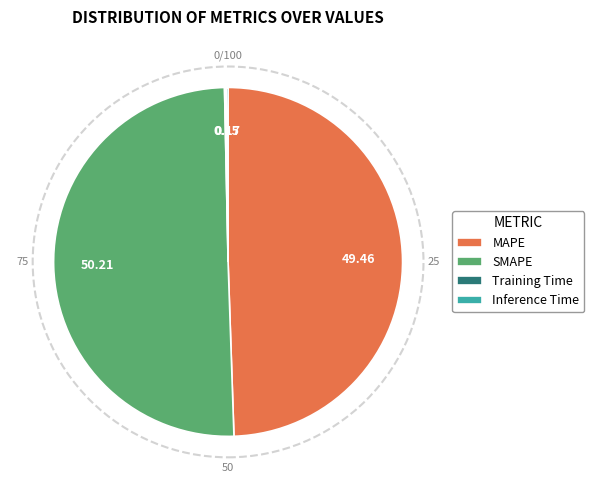

Combined, do MAPE and SMAPE account for over 50%?

Yes